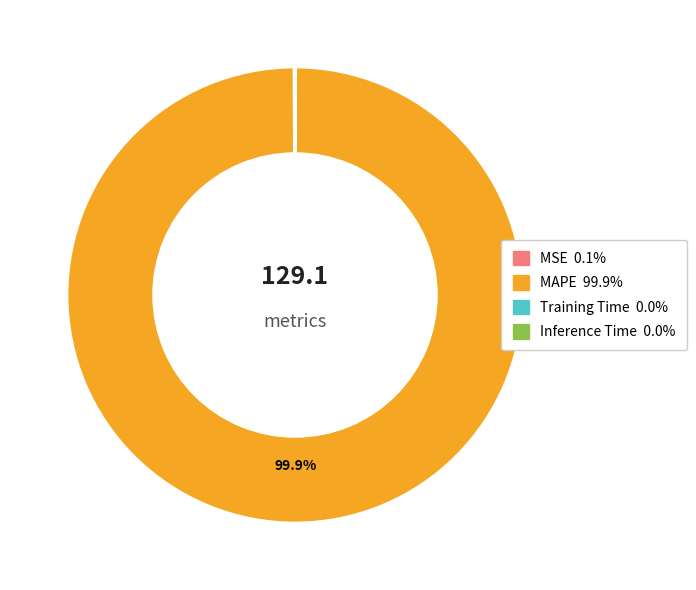

Which category has the biggest portion of the pie?

MAPE